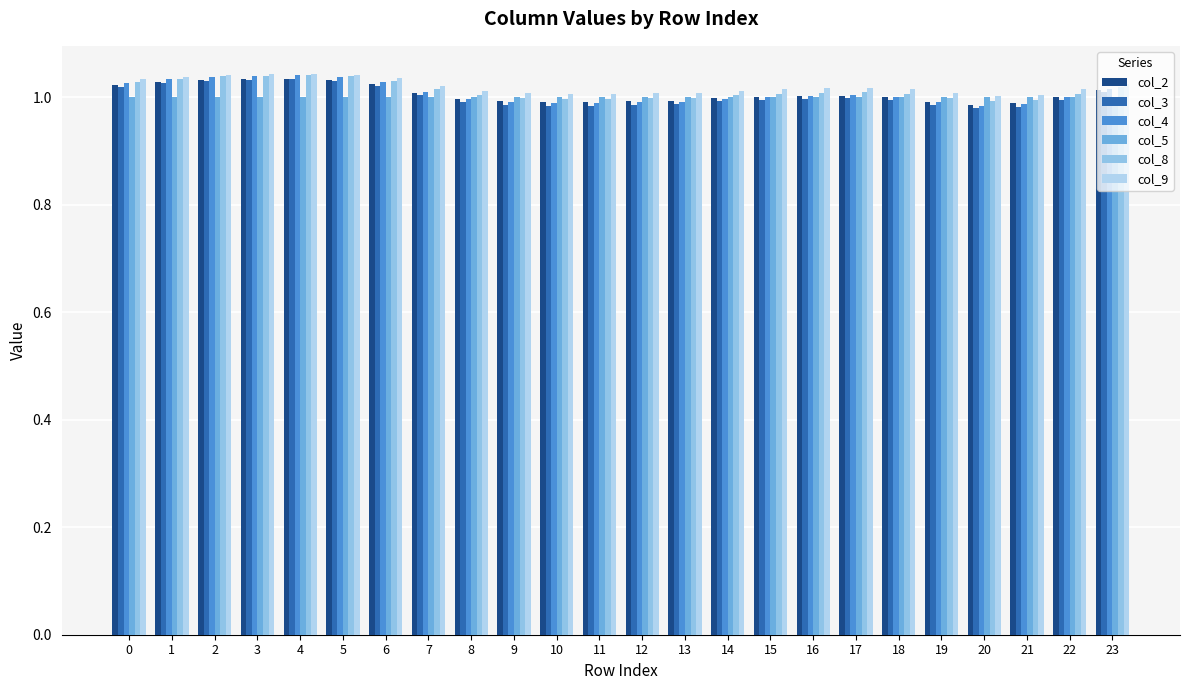

Rank the series at 10 from lowest to highest value.

col_3, col_4, col_2, col_8, col_5, col_9